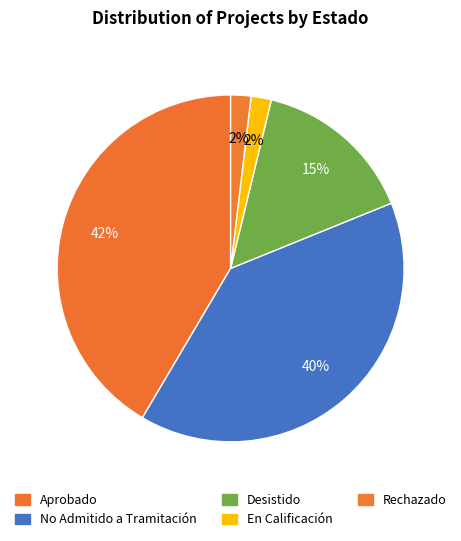

Count the number of slices in the pie.

5